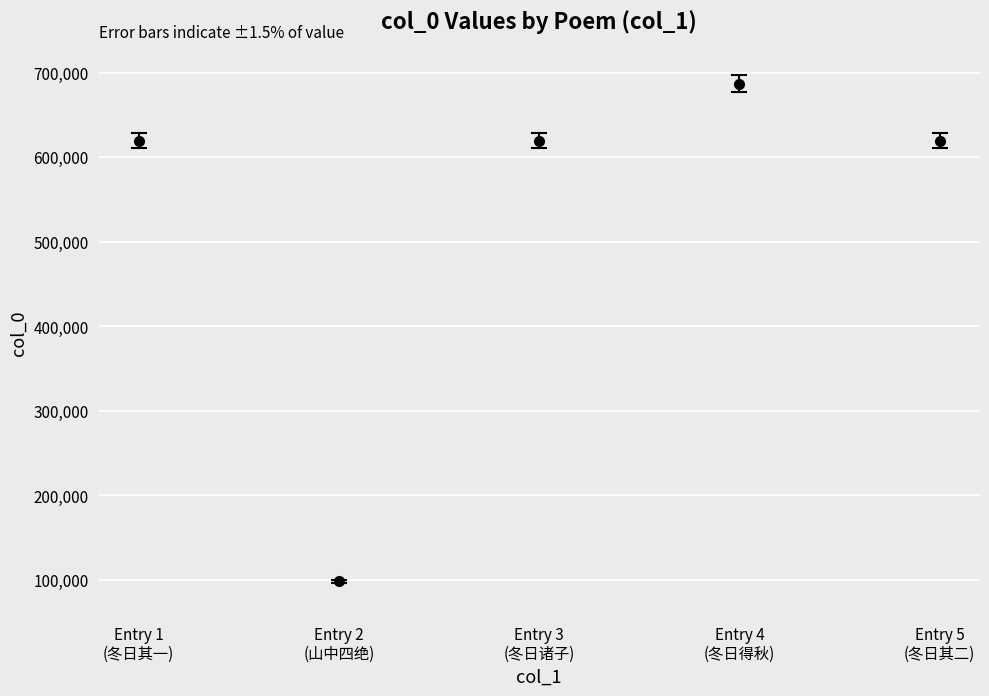

At which category does the chart reach its minimum across all series?

Entry 2
(山中四绝)